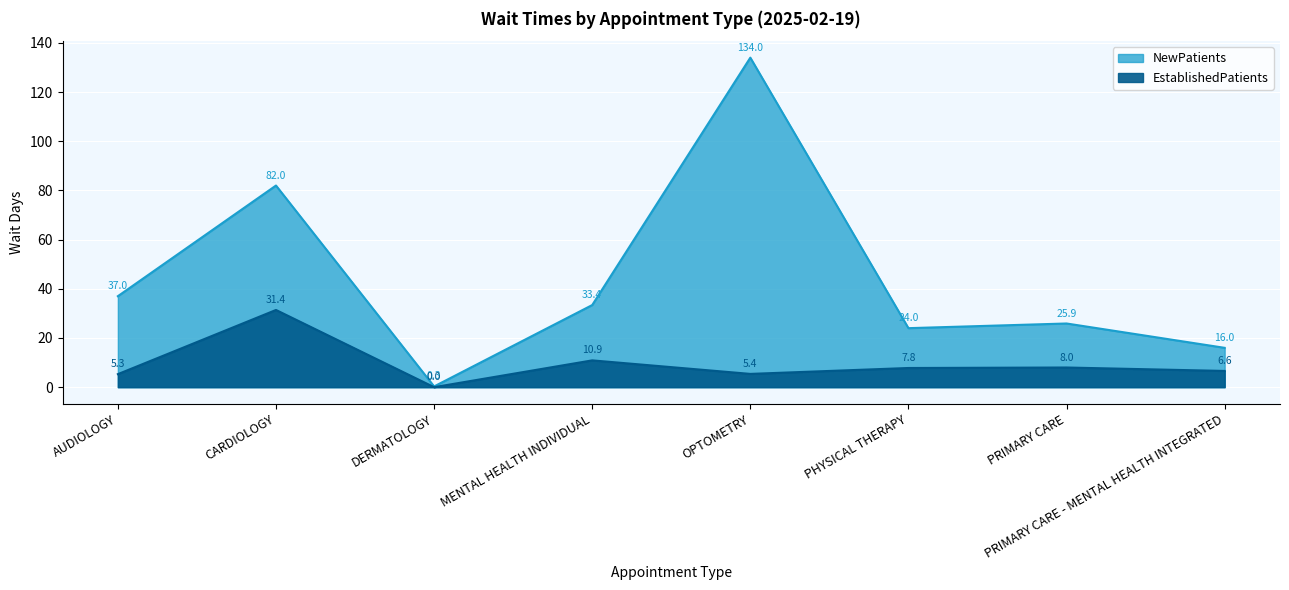

True or false: EstablishedPatients has more than 1 interior local peaks.

True